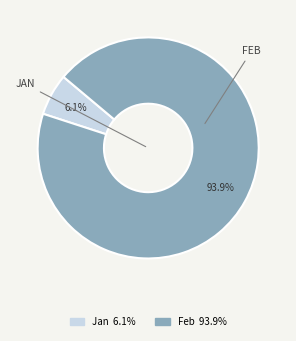

Is there a majority slice in this chart?

Yes